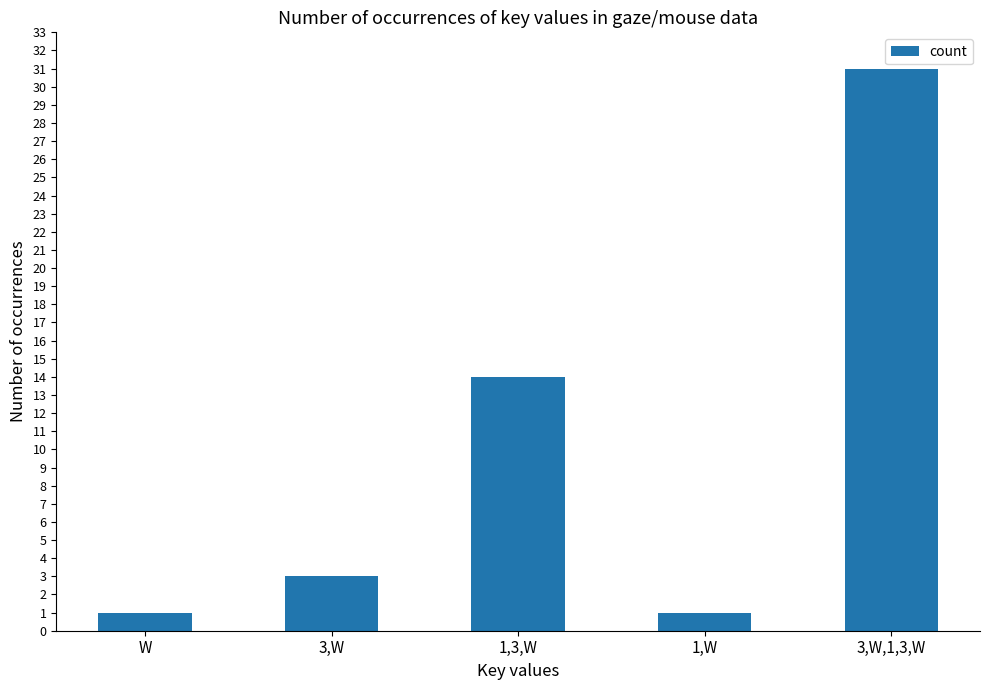

How many data points does each series have?

5